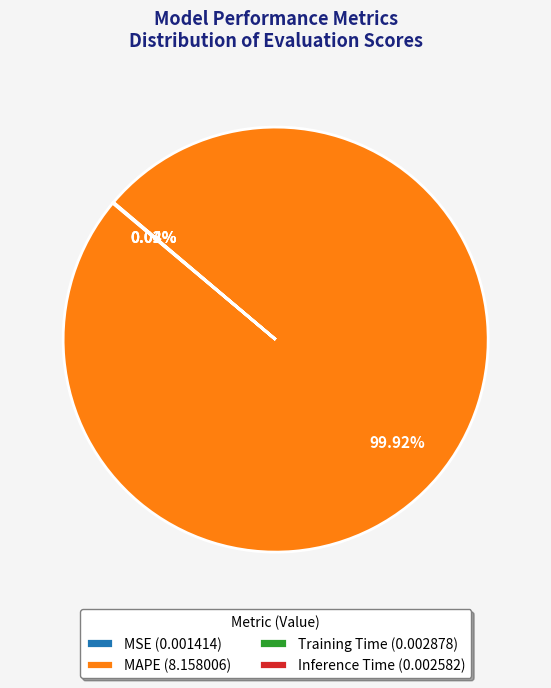

True or false: MAPE accounts for 100% of the total.

True